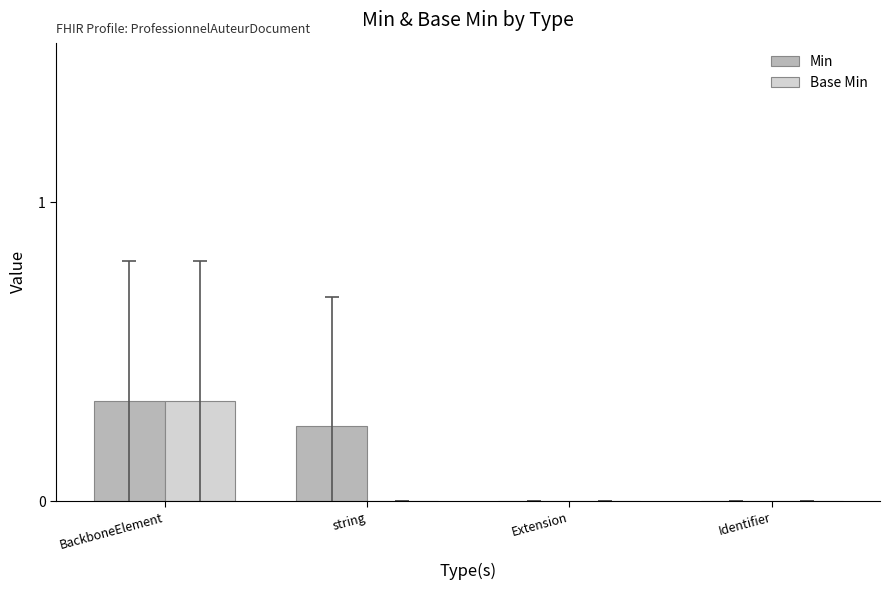

What is the sum of all Min values?

0.6